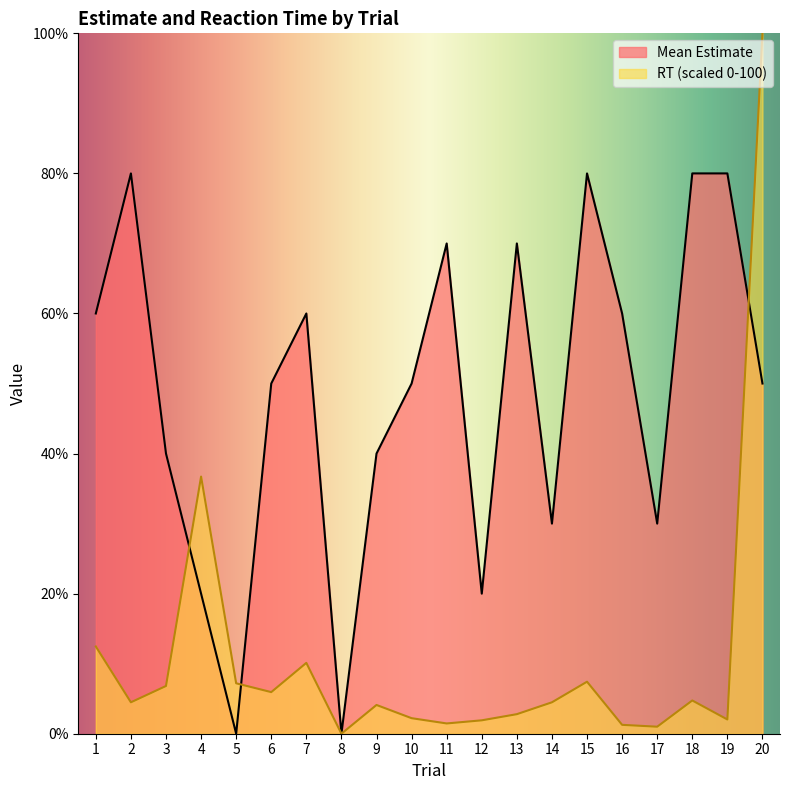

Is it true that Mean RT equals 4.5 at 14?

True